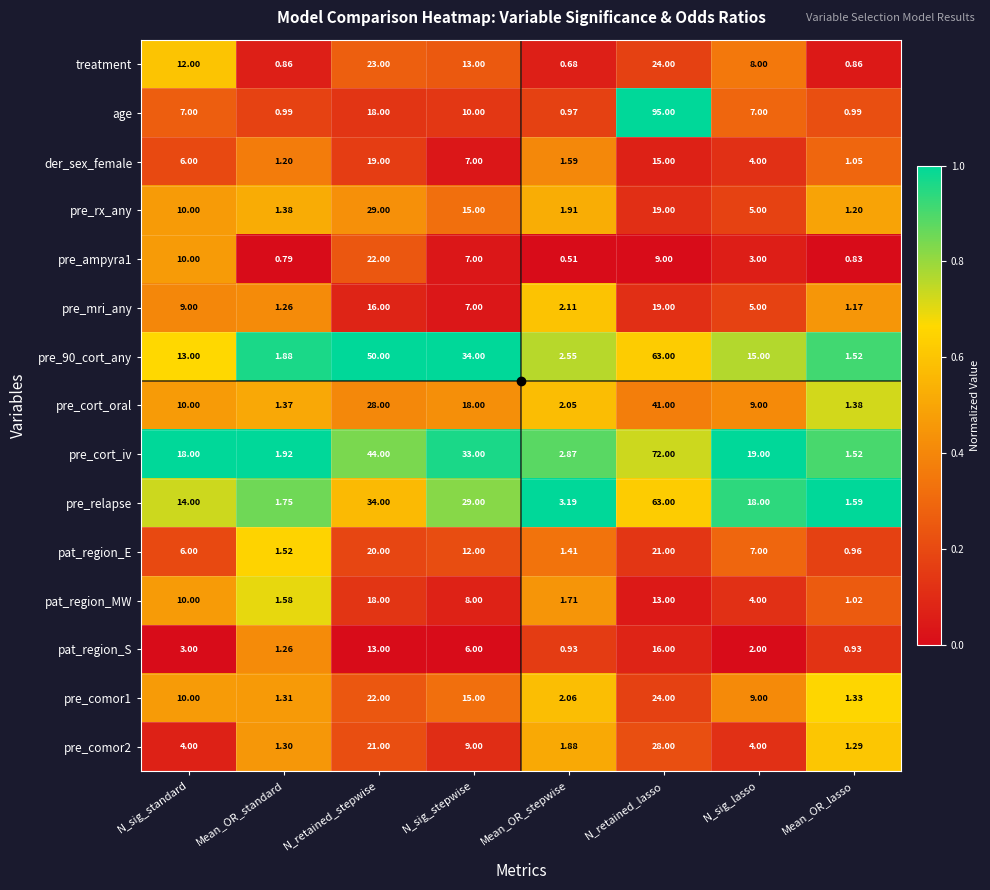

Which series has the widest spread of values?

age